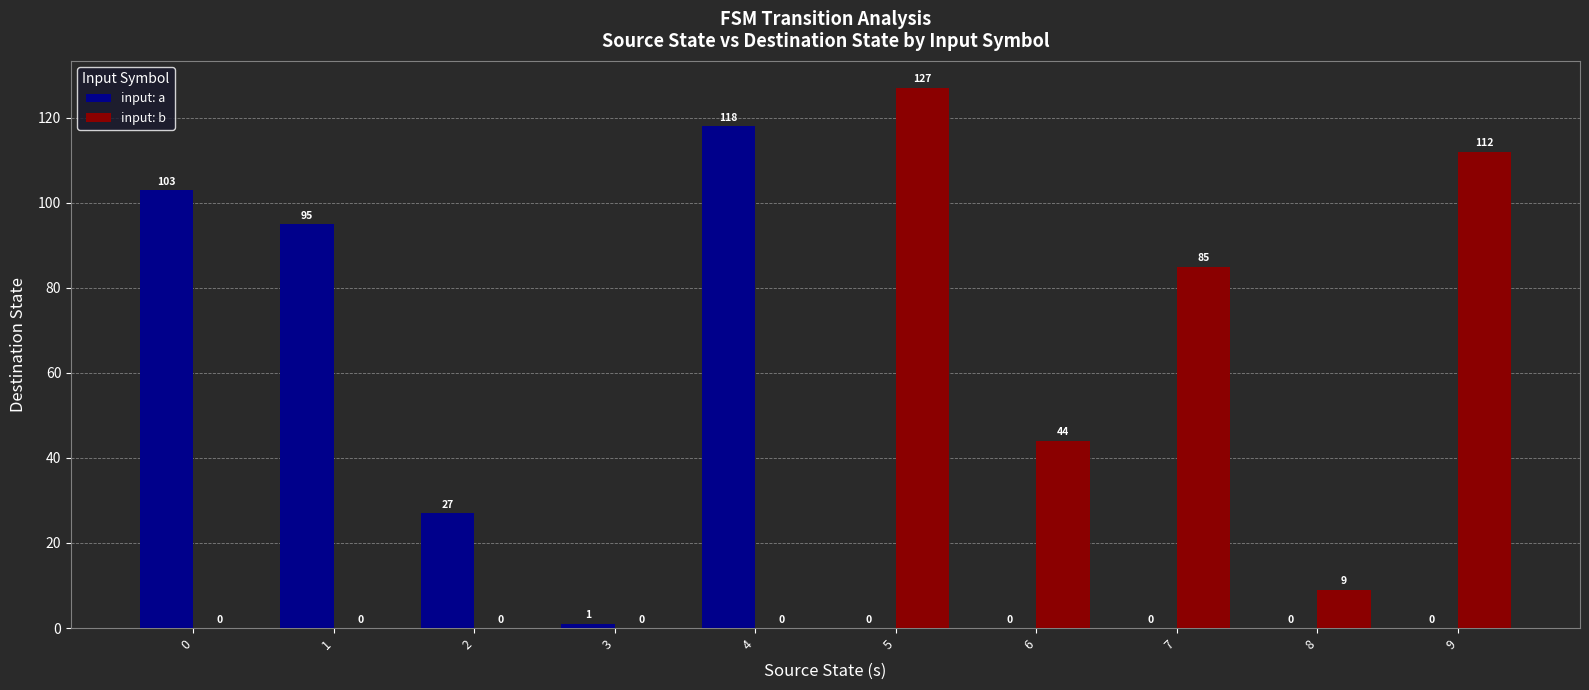

What is the highest value of the input: b series?

127